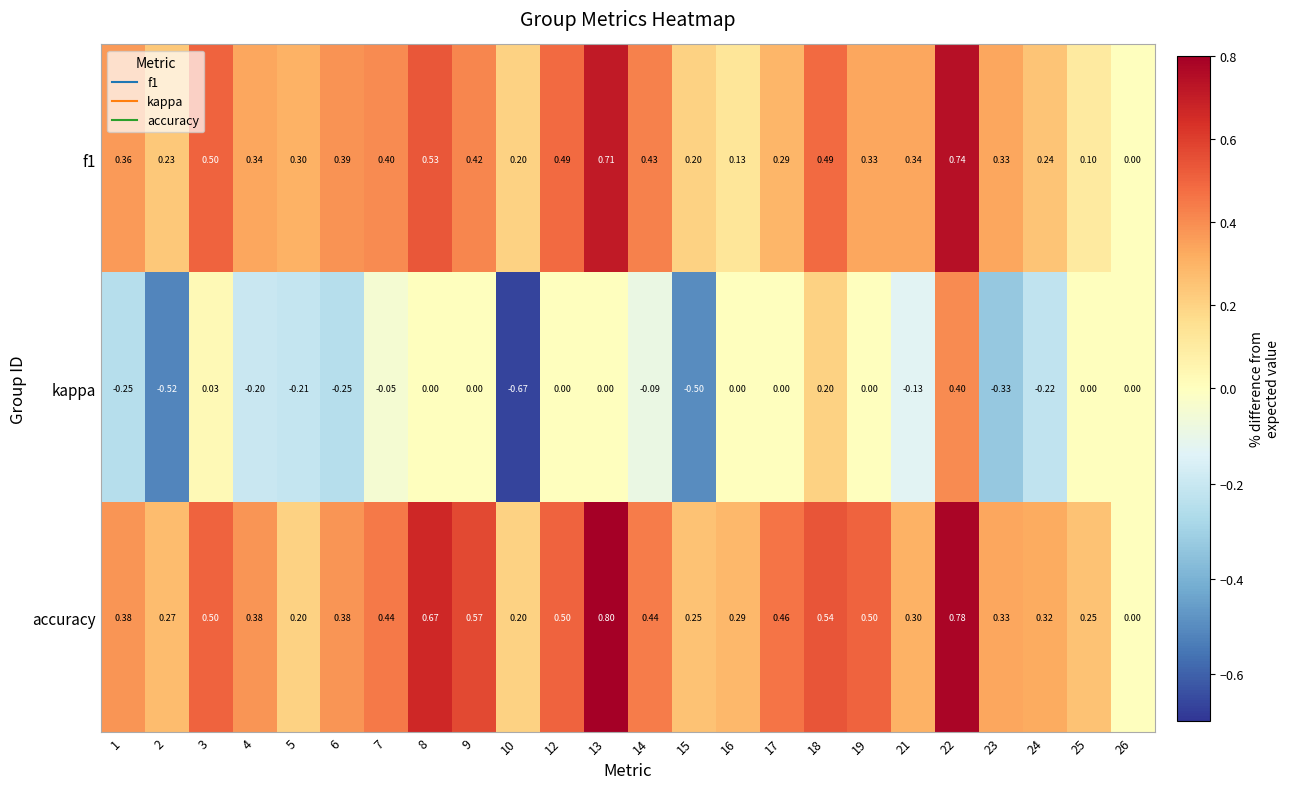

Which series has the largest total across all categories?

accuracy